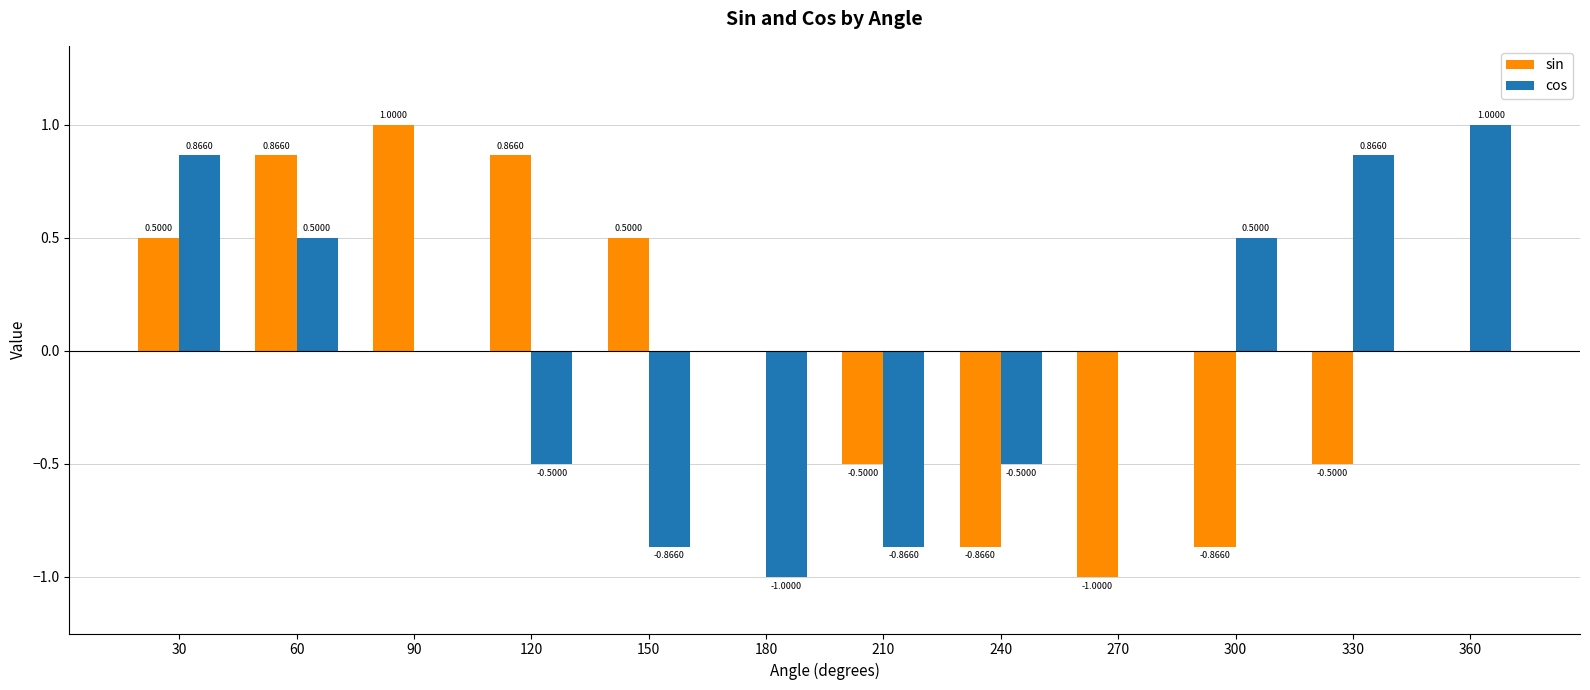

How many values in the cos series exceed 0?

6